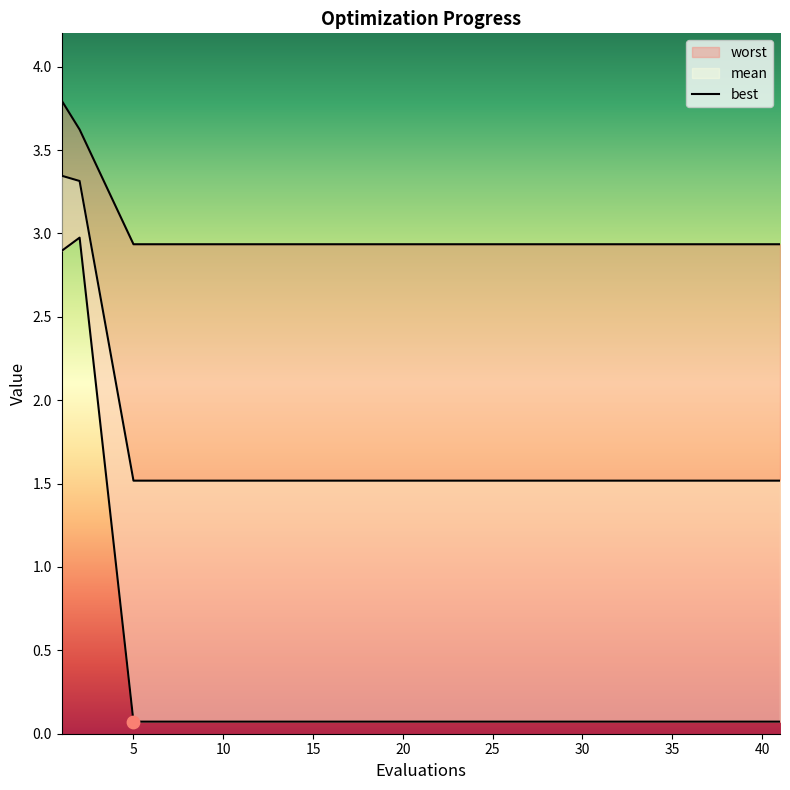

Which series has the largest total across all categories?

worst